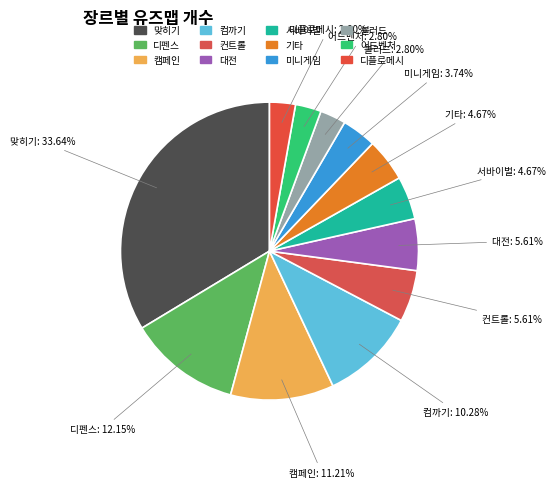

Is there any slice that represents more than half of the pie?

No